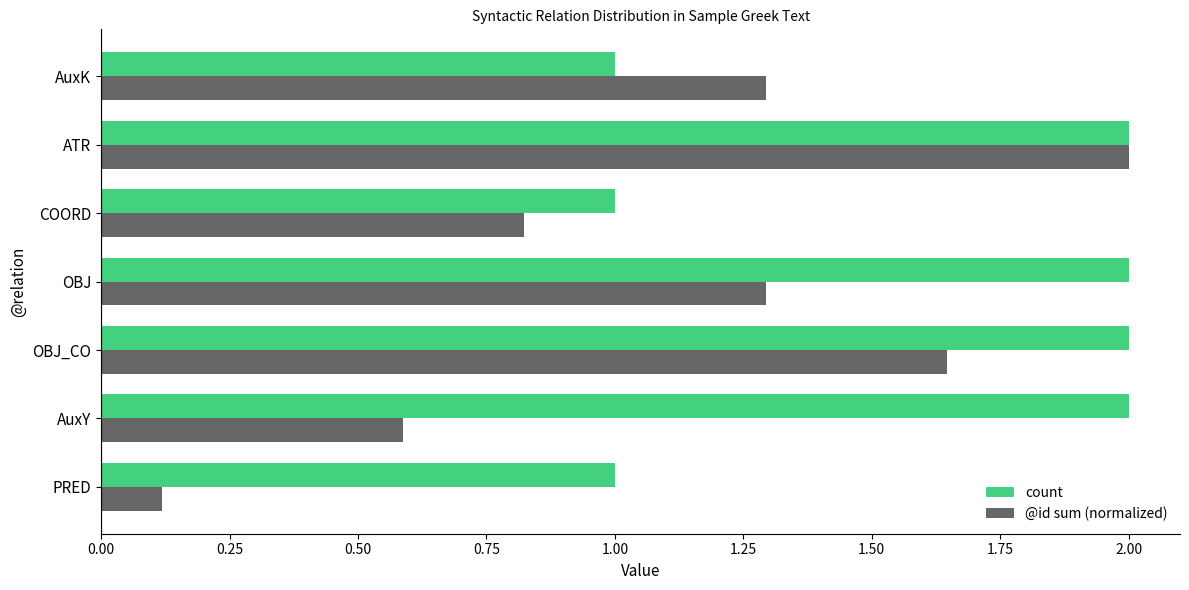

Is the value of count at PRED greater than the value of @id sum (normalized) at PRED?

Yes